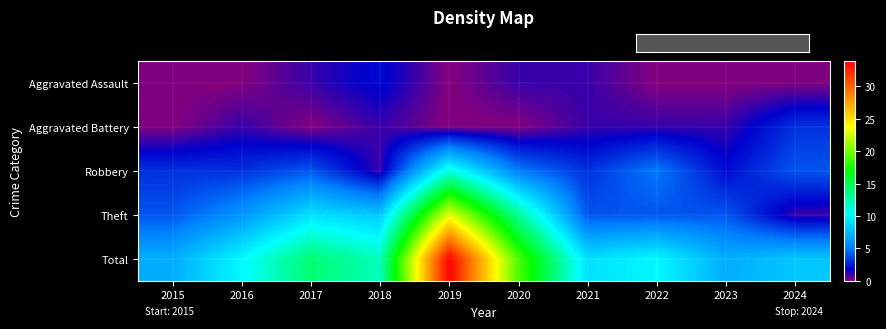

Reading left to right, list all the values displayed in this chart.

row_0: 0	0	1	2	0	1	1	0	0	0
row_1: 0	1	0	1	0	0	1	1	1	3
row_2: 3	3	4	1	11	5	3	5	2	4
row_3: 4	6	9	8	23	13	4	4	4	1
row_4: 7	10	14	12	34	19	9	10	7	8